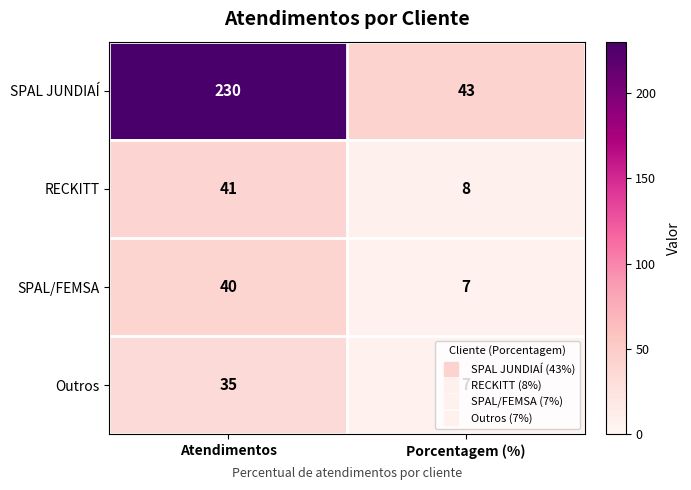

The SPAL JUNDIAÍ series shows 230 at Atendimentos. True or false?

True